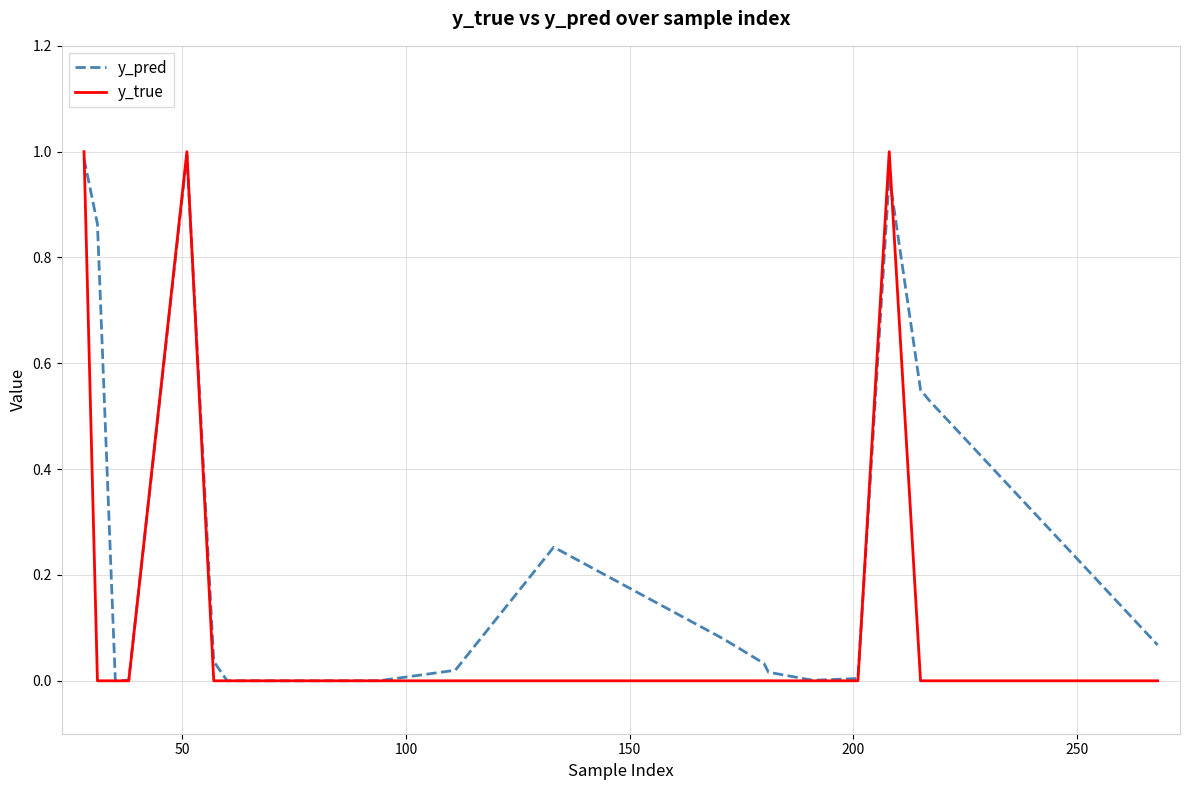

Which series has the largest range (max minus min)?

y_true